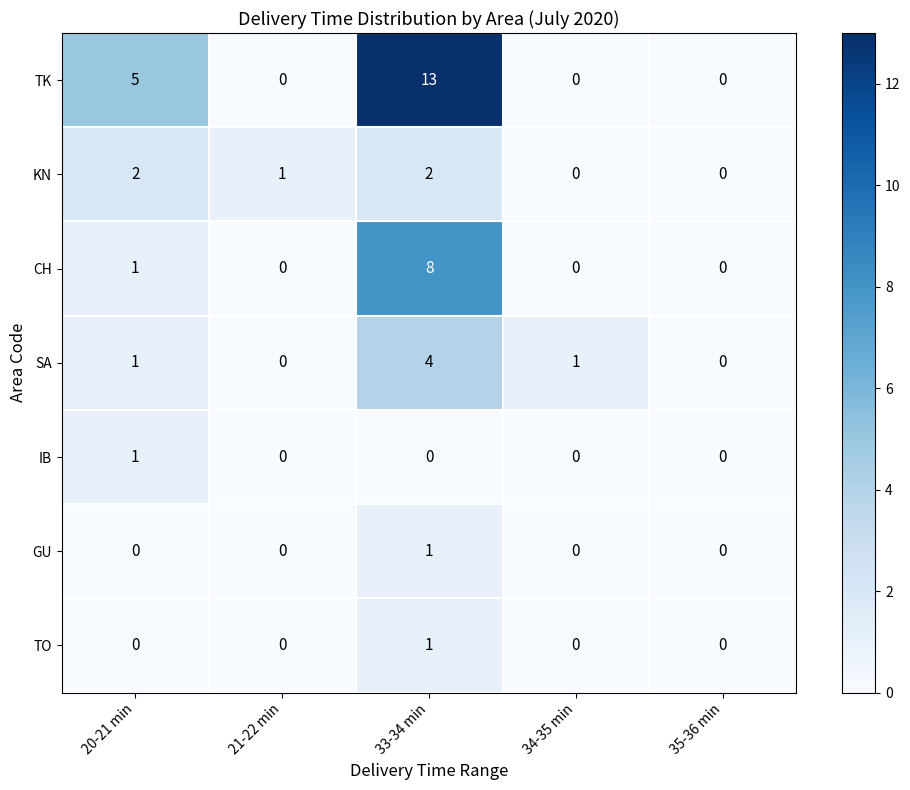

At how many categories does at least one series exceed 8?

1